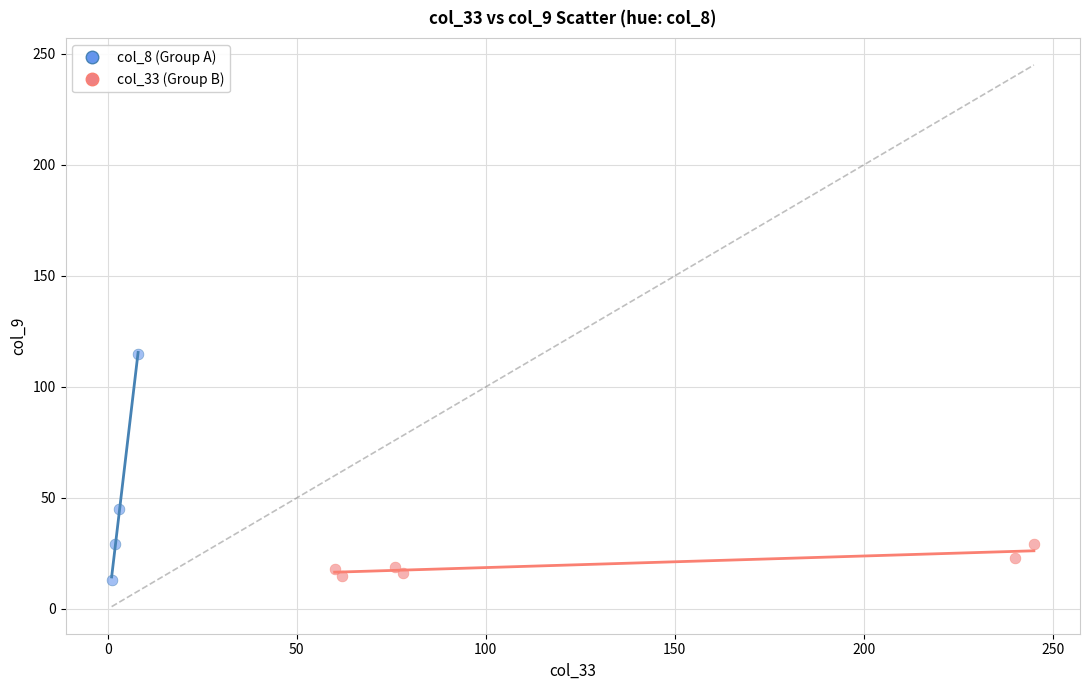

Which series has the widest spread of Y values?

col_8 (Group A)